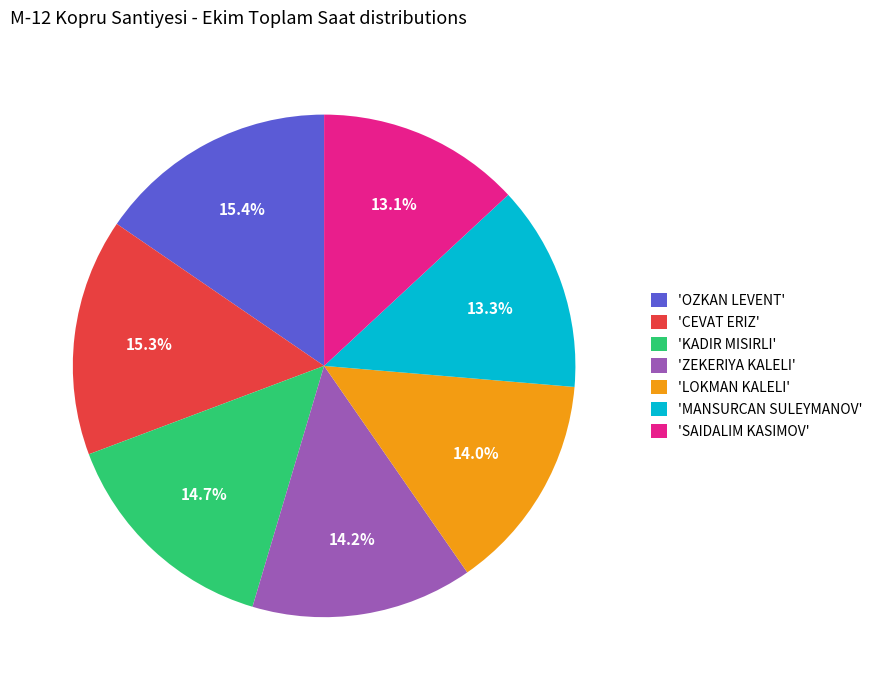

Is 'ZEKERIYA KALELI' the majority of the pie?

No